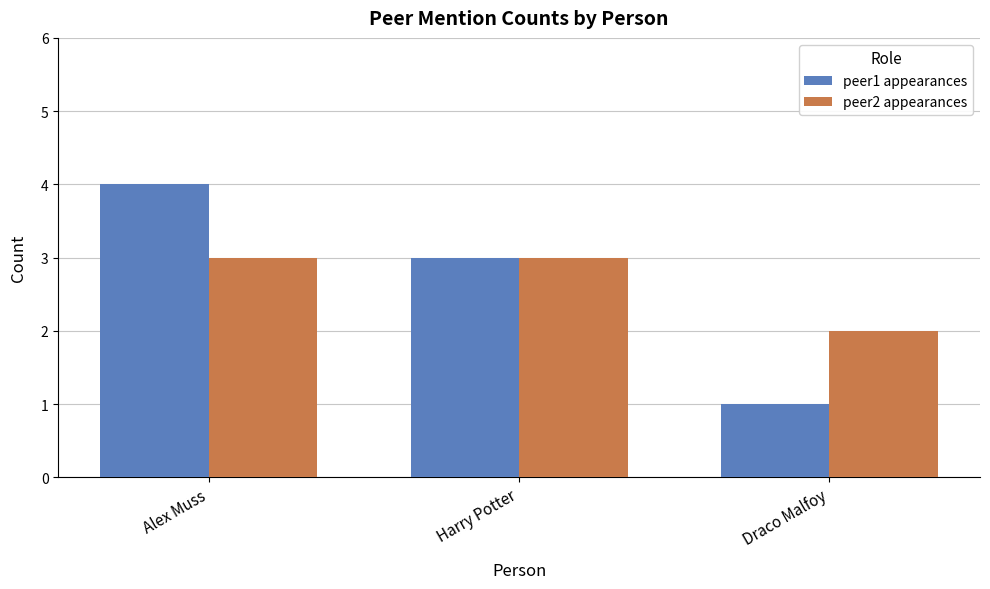

True or false: peer1 appearances has a value of 6 at Alex Muss.

False